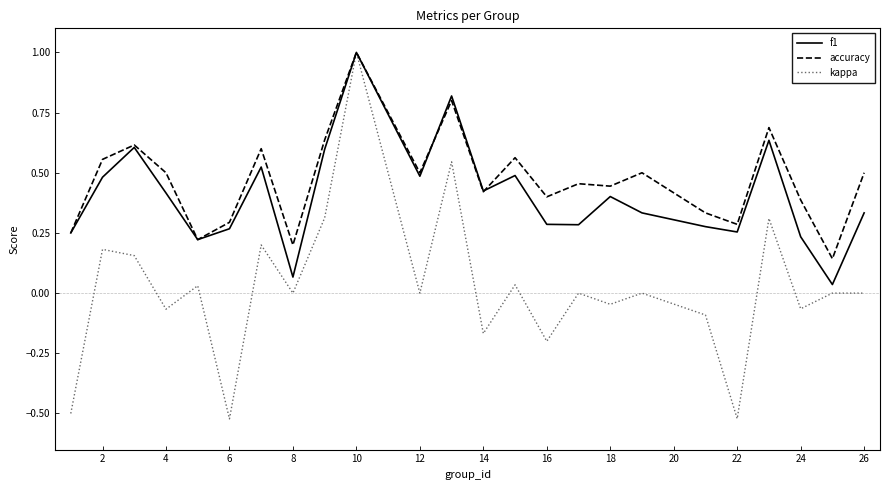

How many lines are shown in the chart?

3